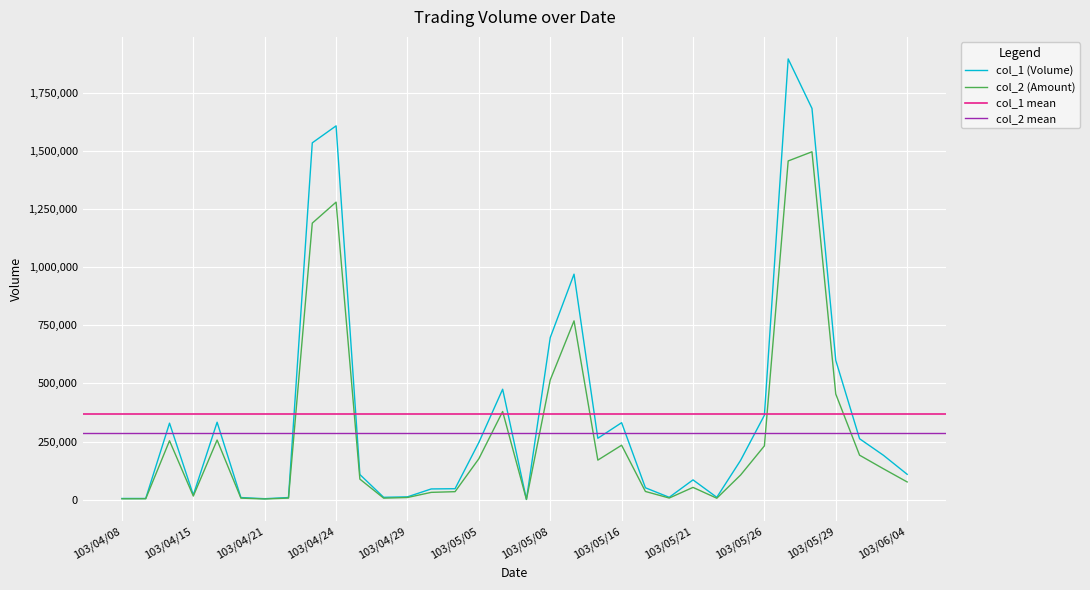

At which label does col_1 first exceed 169000?

103/04/14